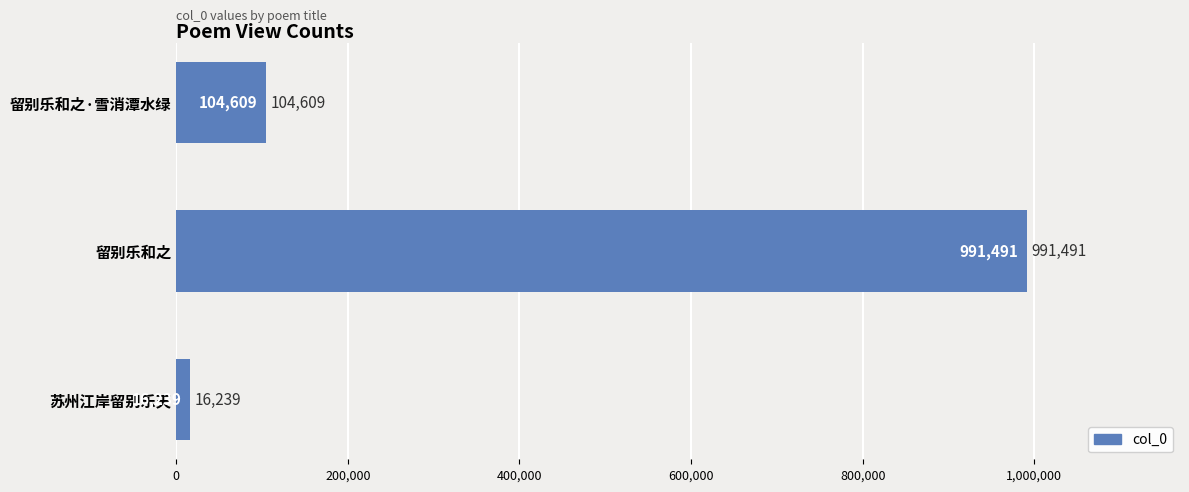

Rank the categories by value from highest to lowest.

留别乐和之, 留别乐和之·雪消潭水绿, 苏州江岸留别乐天